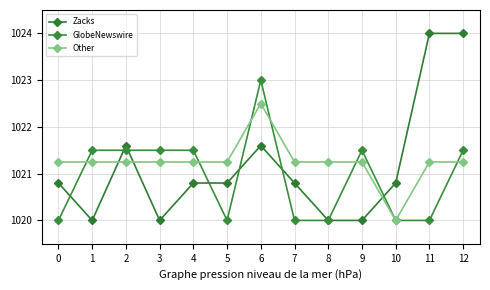

Count the number of categories in the chart.

13